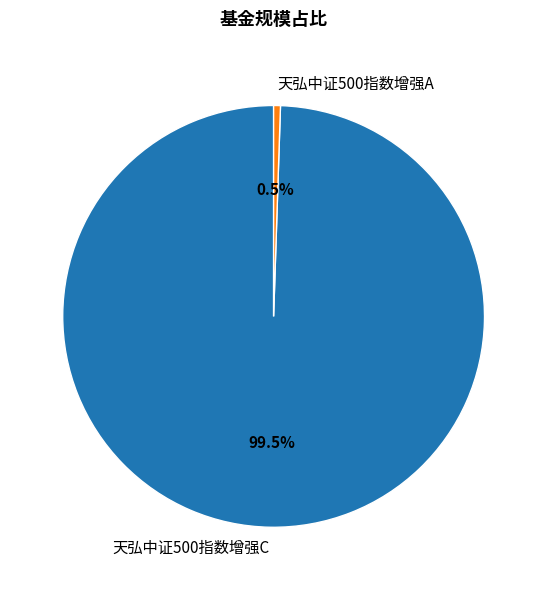

Which has a higher value, 天弘中证500指数增强C or 天弘中证500指数增强A?

天弘中证500指数增强C